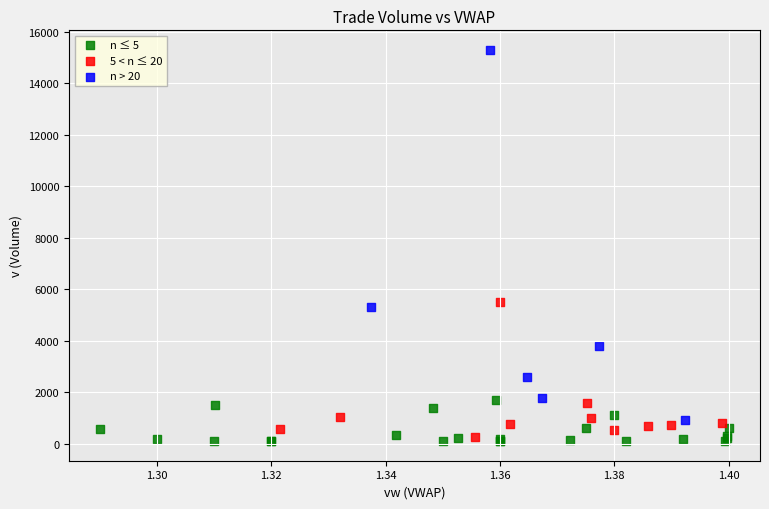

Which series contains the highest Y value?

n > 20